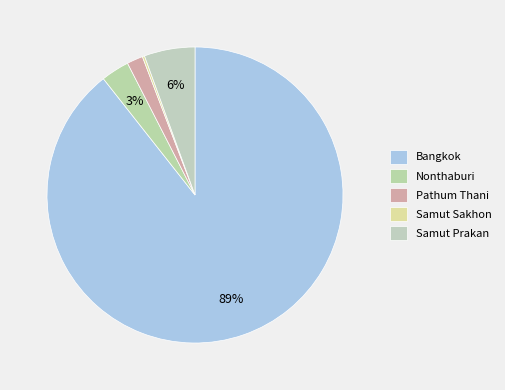

The Pathum Thani slice represents 14% of the pie. True or false?

False